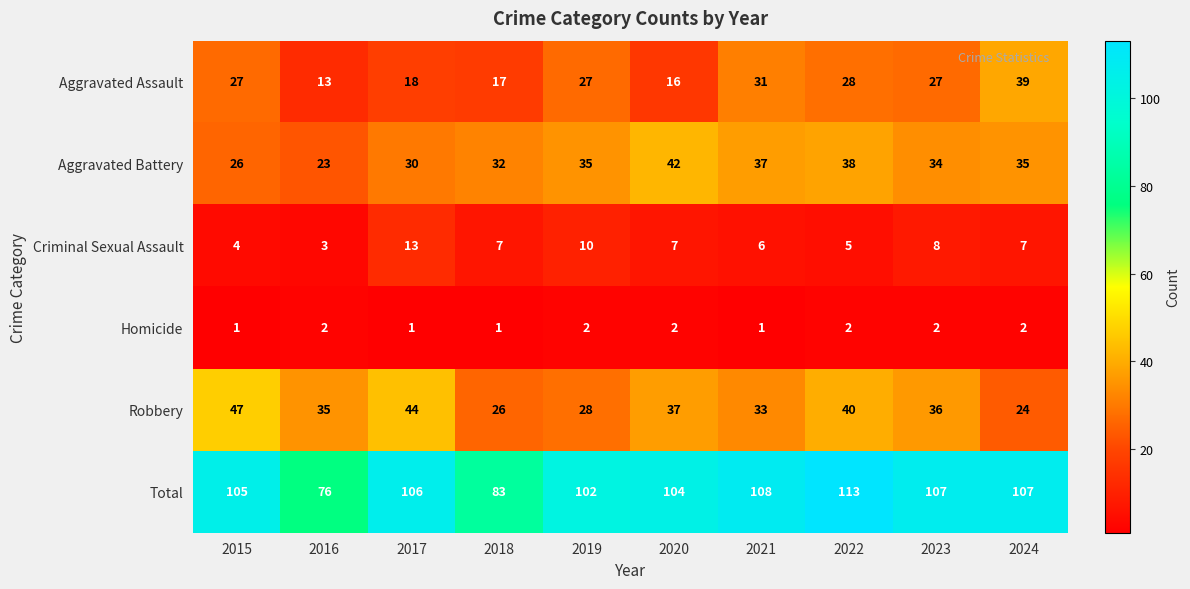

What is the maximum value for Robbery?

47